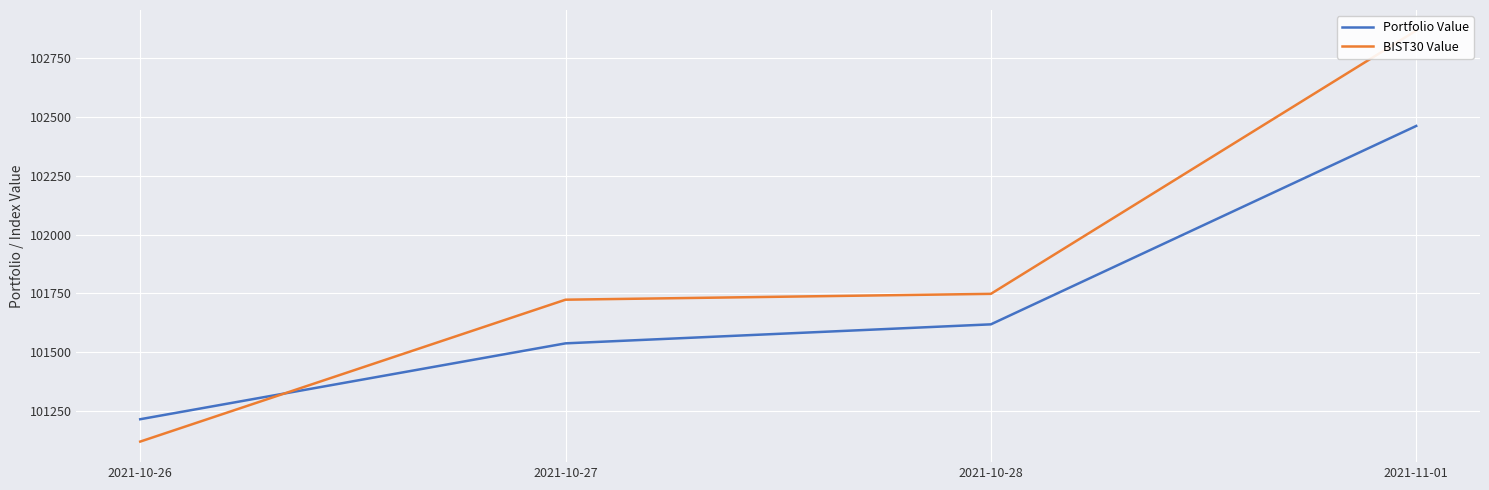

How many data points does each series have?

4